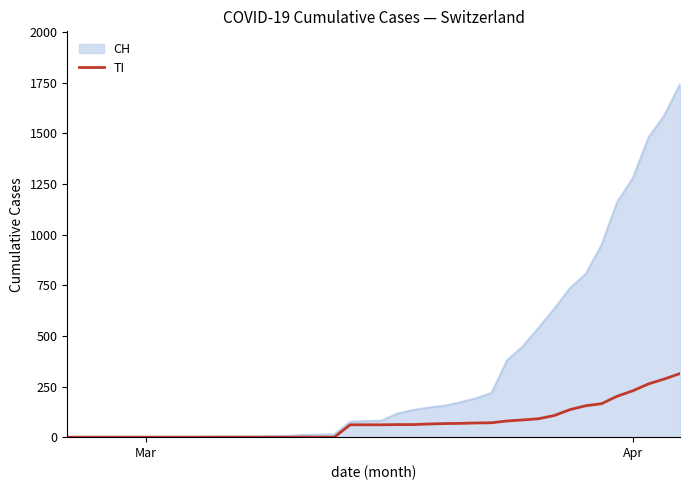

What is the greatest value displayed?

1742